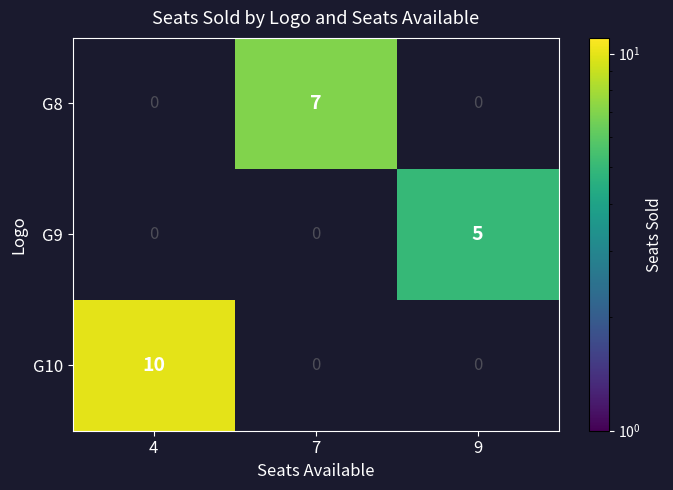

Which label corresponds to the smallest value in the chart?

9